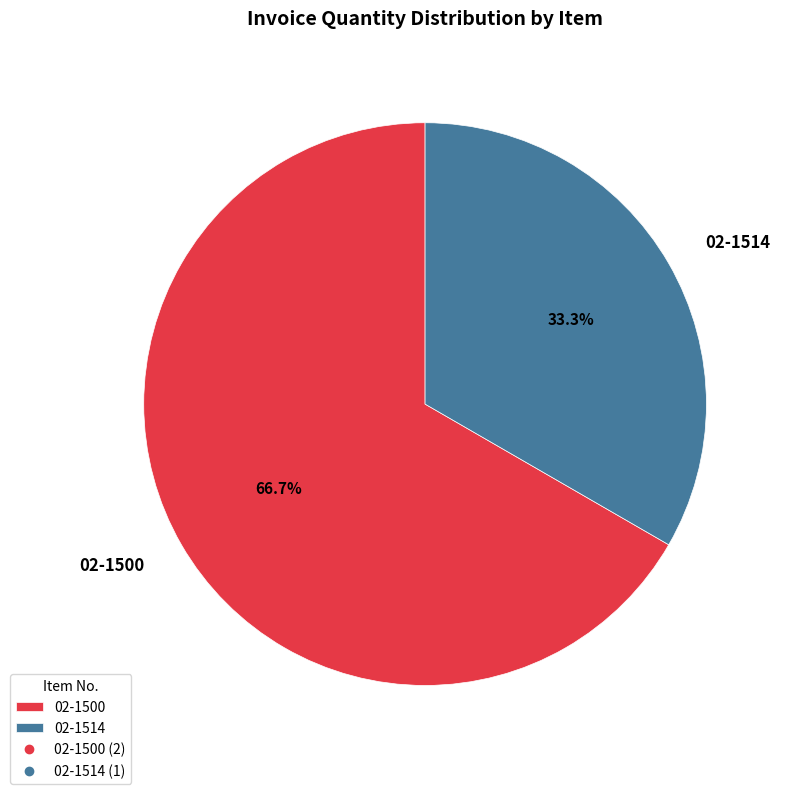

How many segments does this pie chart have?

2